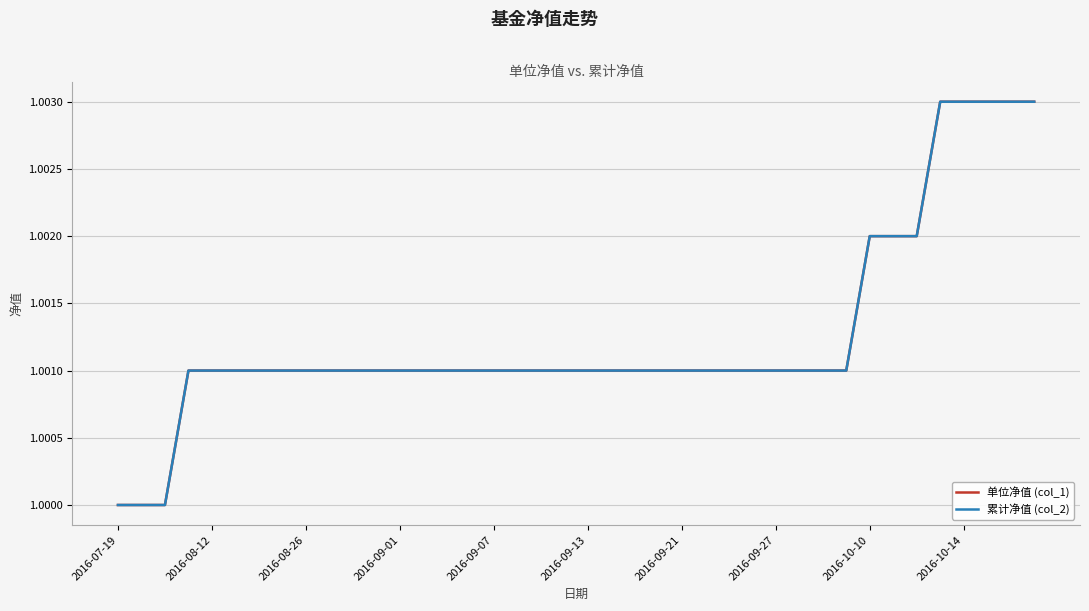

Reading left to right, transcribe all the data shown in this chart.

单位净值 (col_1): 1.0	1.0	1.0	1.0	1.0	1.0	1.0	1.0	1.0	1.0	1.0	1.0	1.0	1.0	1.0	1.0	1.0	1.0	1.0	1.0	1.0	1.0	1.0	1.0	1.0	1.0	1.0	1.0	1.0	1.0	1.0	1.0	1.0	1.0	1.0	1.0	1.0	1.0	1.0	1.0
累计净值 (col_2): 1.0	1.0	1.0	1.0	1.0	1.0	1.0	1.0	1.0	1.0	1.0	1.0	1.0	1.0	1.0	1.0	1.0	1.0	1.0	1.0	1.0	1.0	1.0	1.0	1.0	1.0	1.0	1.0	1.0	1.0	1.0	1.0	1.0	1.0	1.0	1.0	1.0	1.0	1.0	1.0